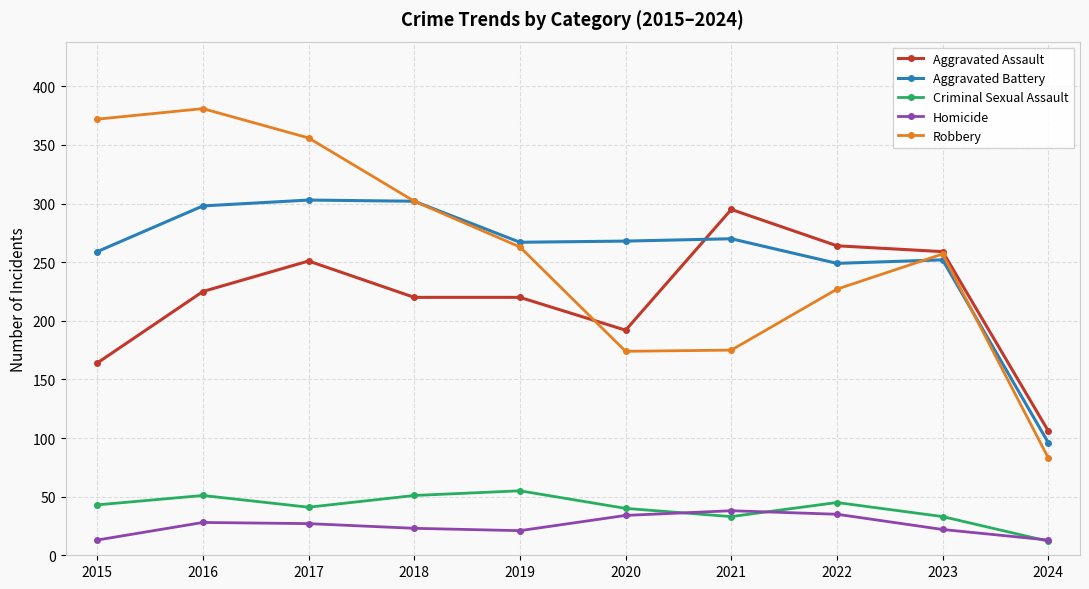

Where is Robbery nearest to the value 232?

2022